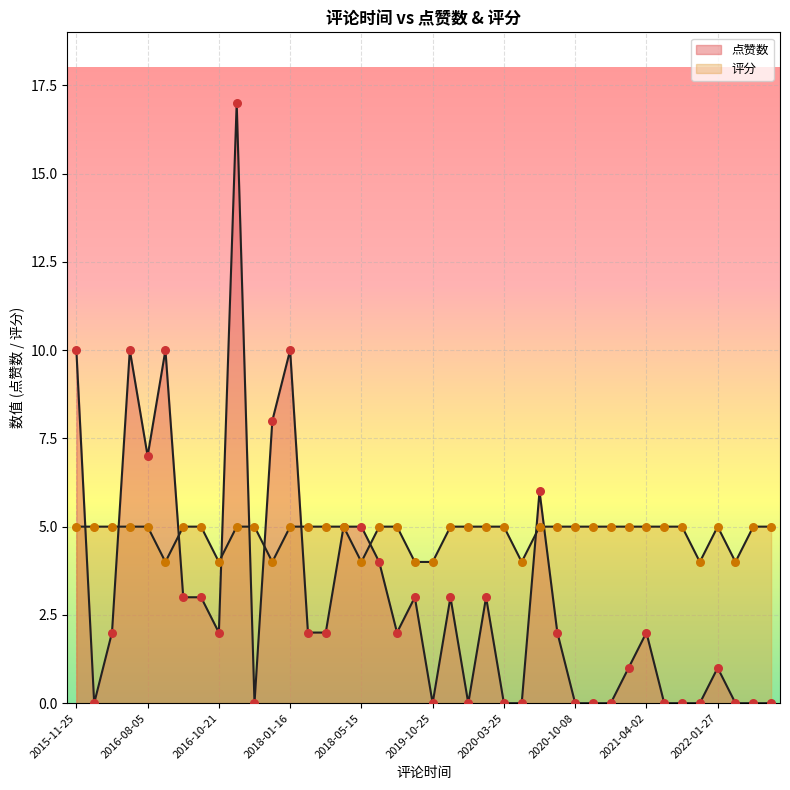

At which category is the sum across all series the highest?

2016-11-20